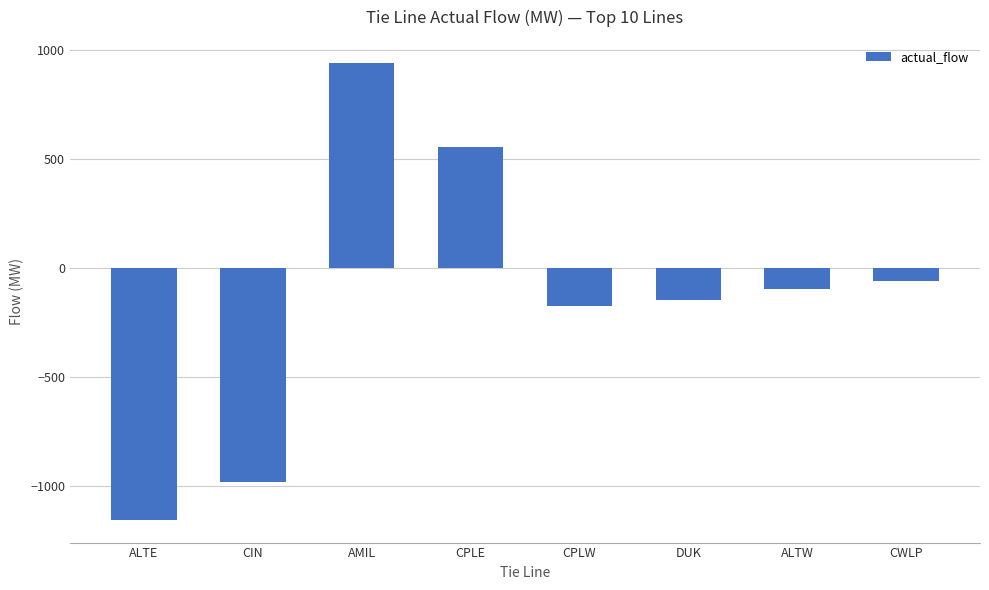

Where does the data first go above -96?

AMIL